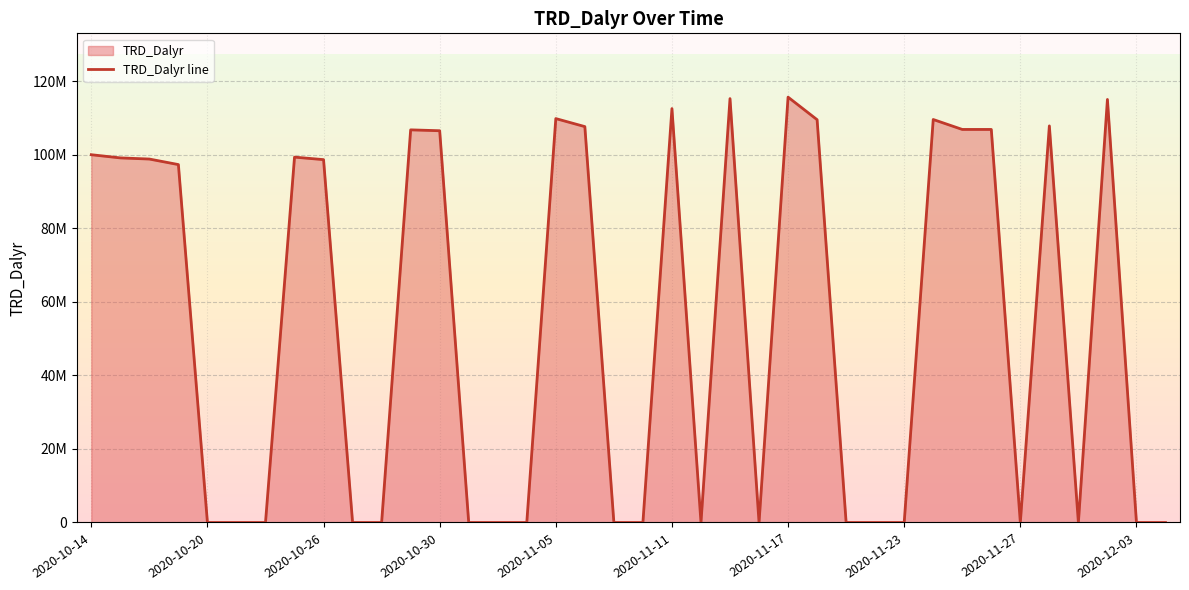

How many positive values are there?

19